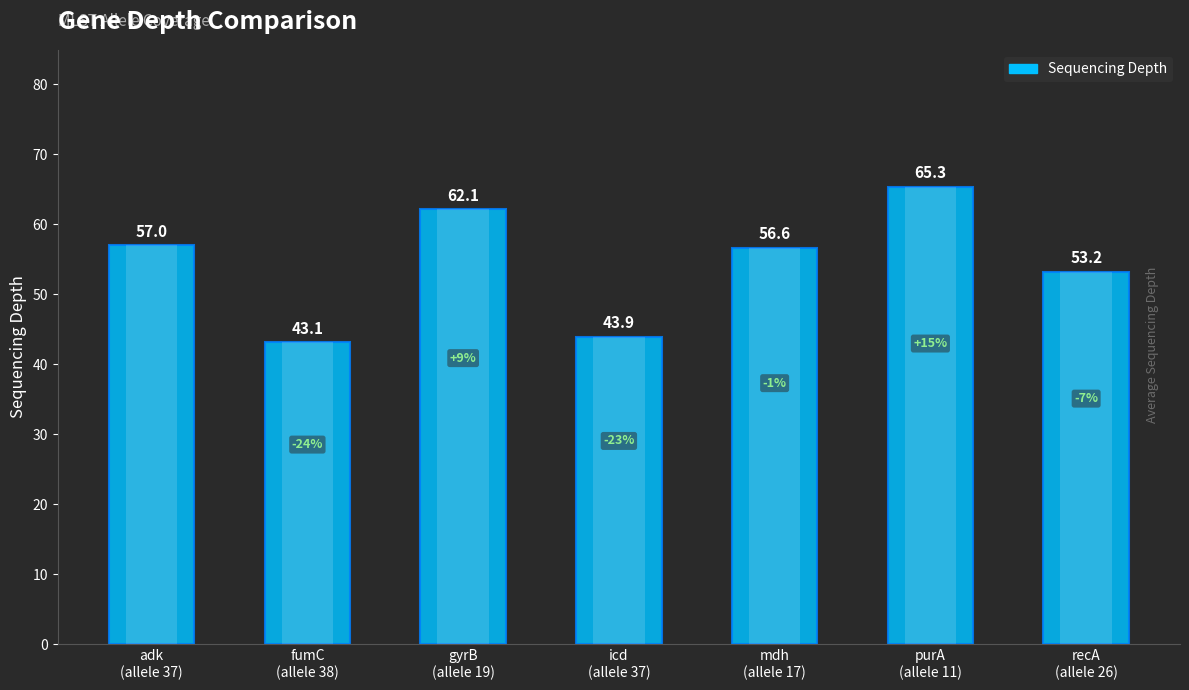

What is the maximum value shown in the chart?

65.3